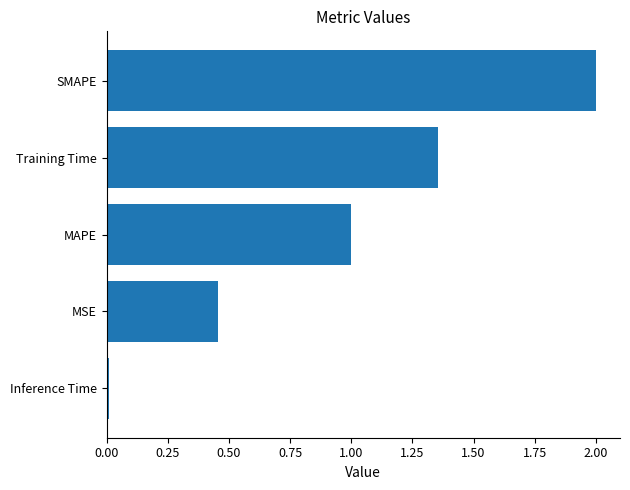

Which label corresponds to the largest value in the chart?

SMAPE